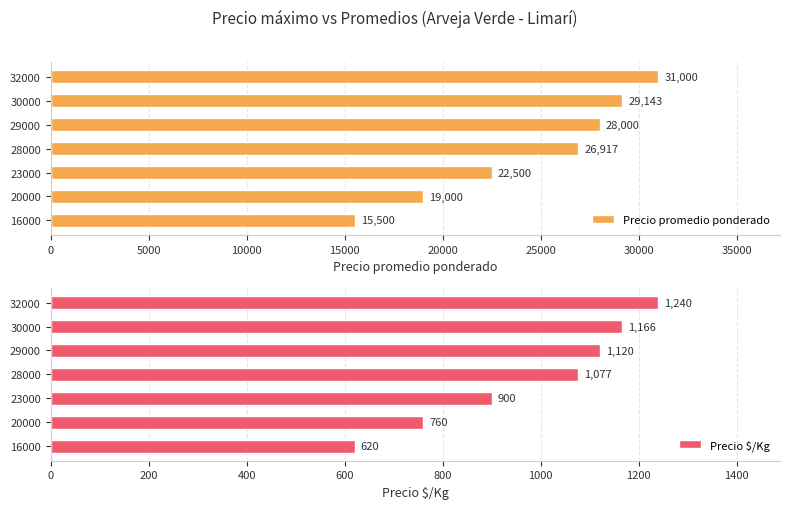

Rank the categories by Precio promedio ponderado value from highest to lowest.

32000, 30000, 29000, 28000, 23000, 20000, 16000